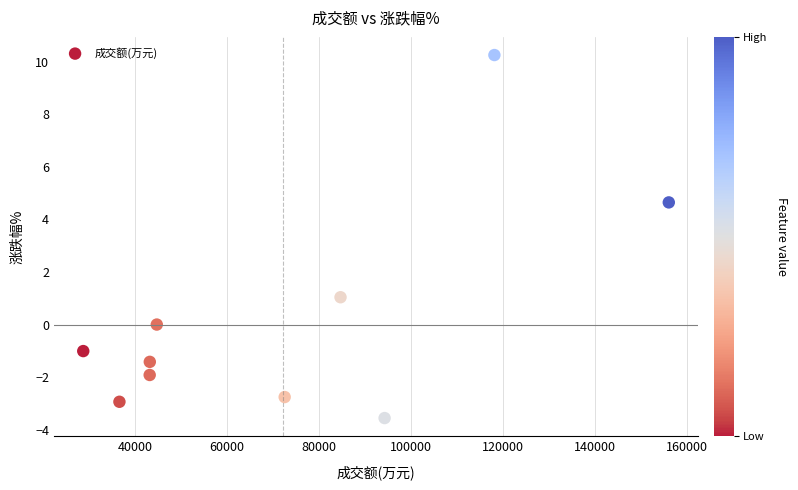

What Y value in the scatter plot is closest to 3?

4.7